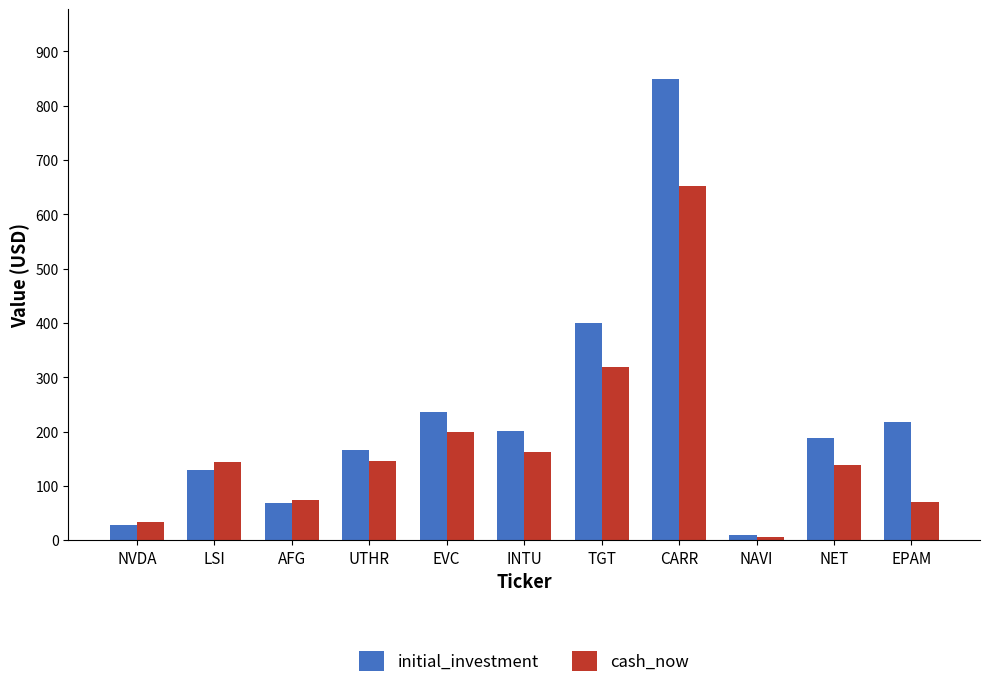

Which series has the widest spread of values?

initial_investment